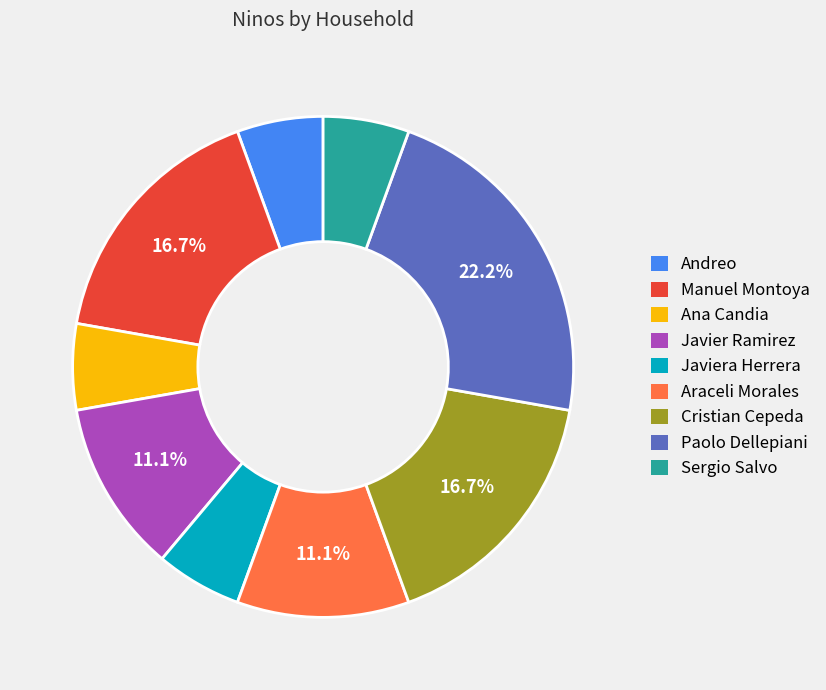

How many slices are in this pie chart?

9